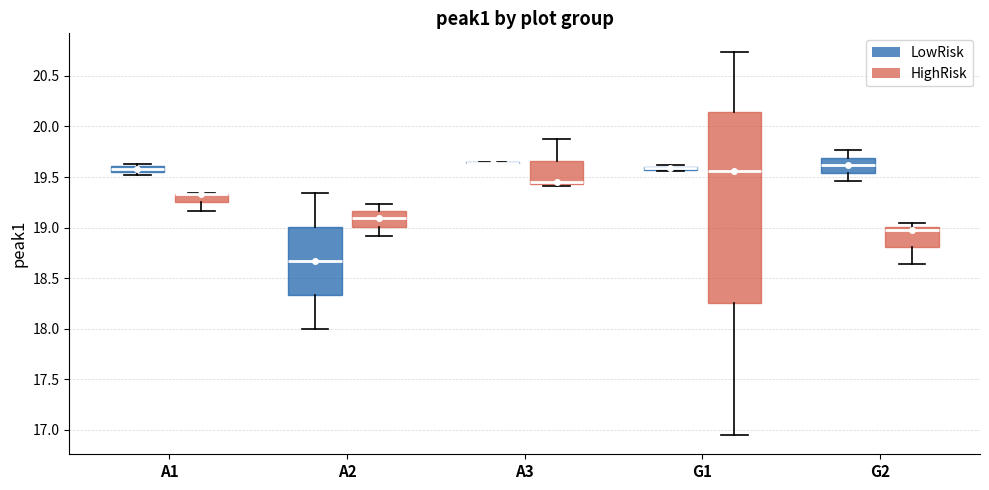

Which box is the tallest, from its lower edge to its upper edge?

G1 (HighRisk)